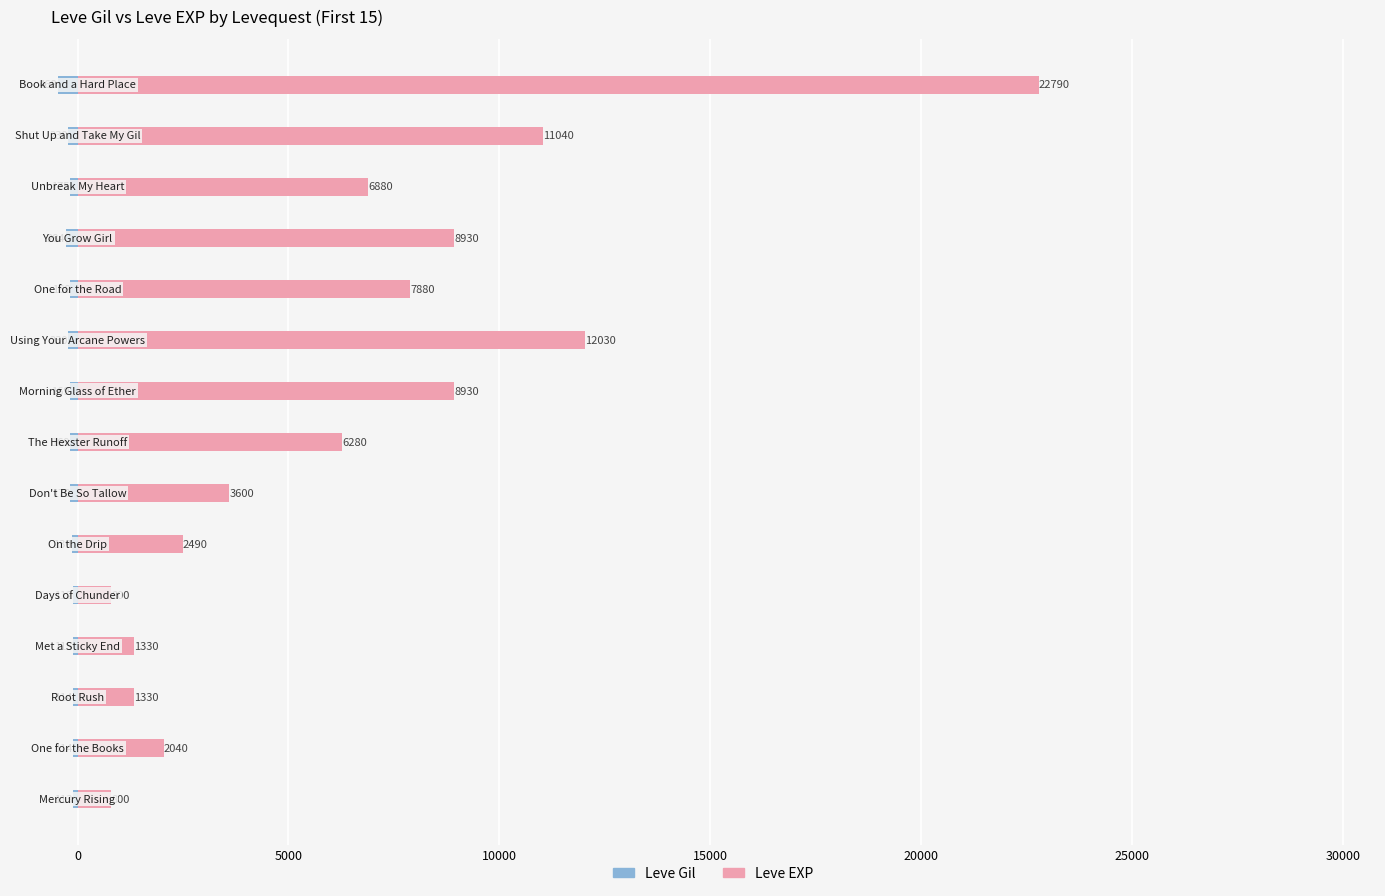

What is the sum of all Leve Gil values?

-2770